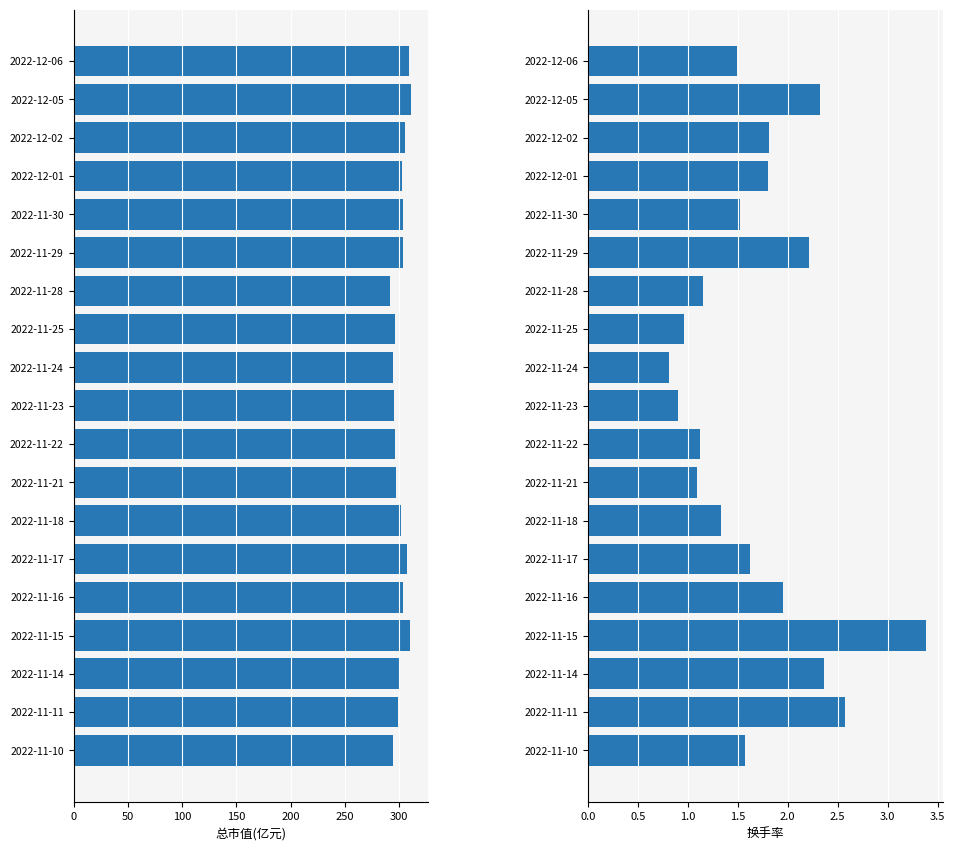

What position from the left is 2022-12-06?

1